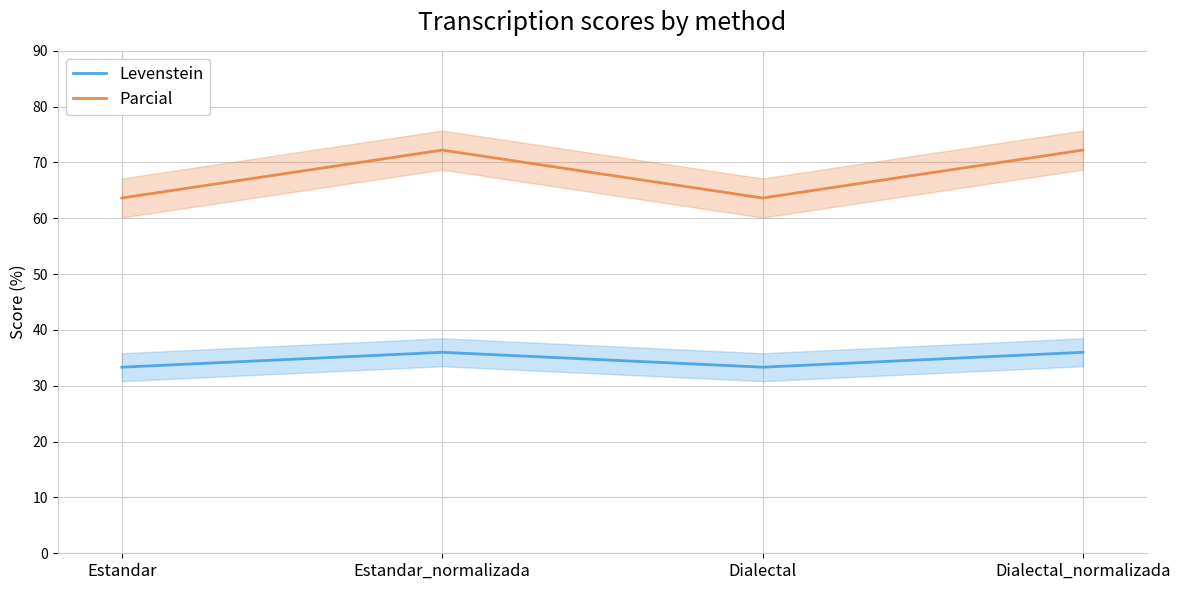

Reading left to right, what are all the values shown in this chart?

Levenstein: 33.3	36.0	33.3	36.0
Parcial: 63.6	72.2	63.6	72.2